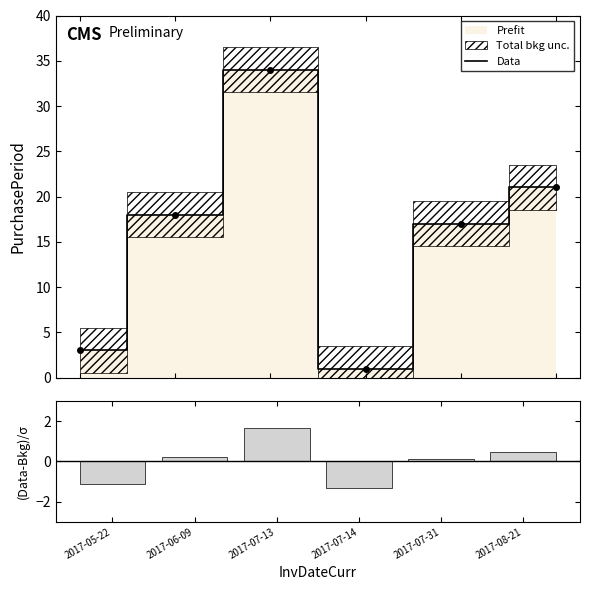

Reading left to right, what are all the values shown in this chart?

Data: 3.0	18.0	34.0	1.0	17.0	21.0
(Data-Bkg)/σ: -1.1	0.2	1.6	-1.3	0.1	0.5